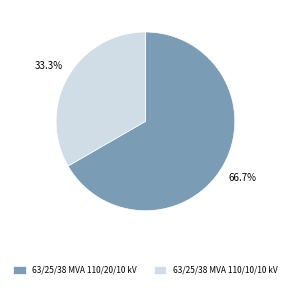

To the nearest percent, what is the average slice percentage?

50%